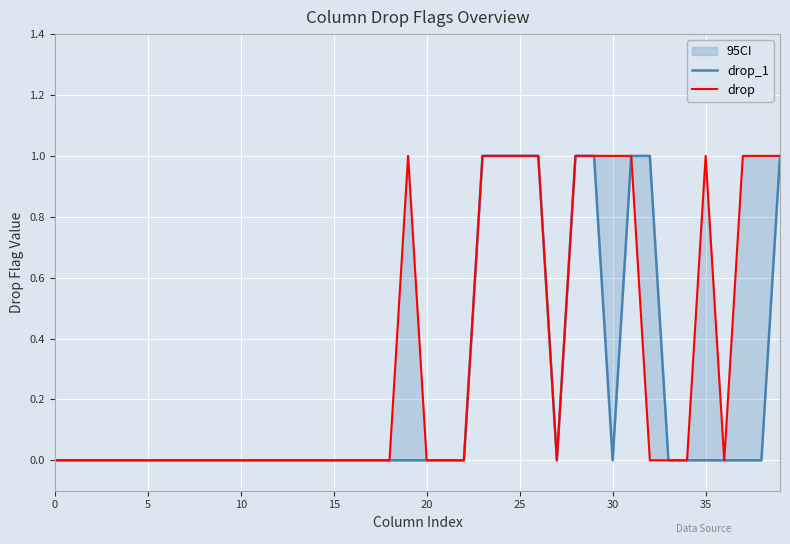

Reading right to left, what are all the values shown in this chart?

drop_1: 1	0	0	0	0	0	0	1	1	0	1	1	0	1	1	1	1	0	0	0	0	0	0	0	0	0	0	0	0	0	0	0	0	0	0	0	0	0	0	0
drop: 1	1	1	0	1	0	0	0	1	1	1	1	0	1	1	1	1	0	0	0	1	0	0	0	0	0	0	0	0	0	0	0	0	0	0	0	0	0	0	0